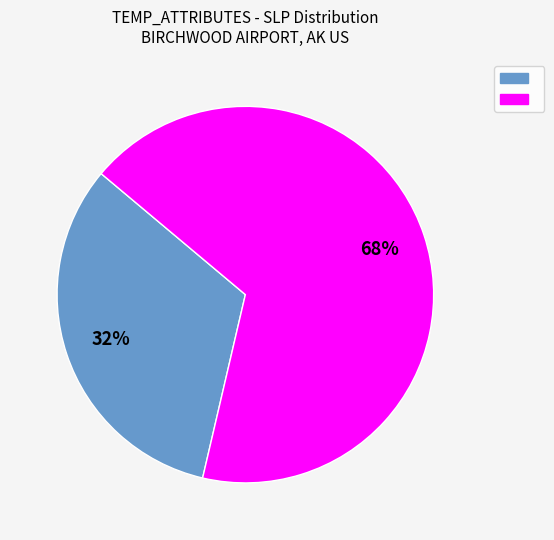

Does any single category account for the majority?

Yes